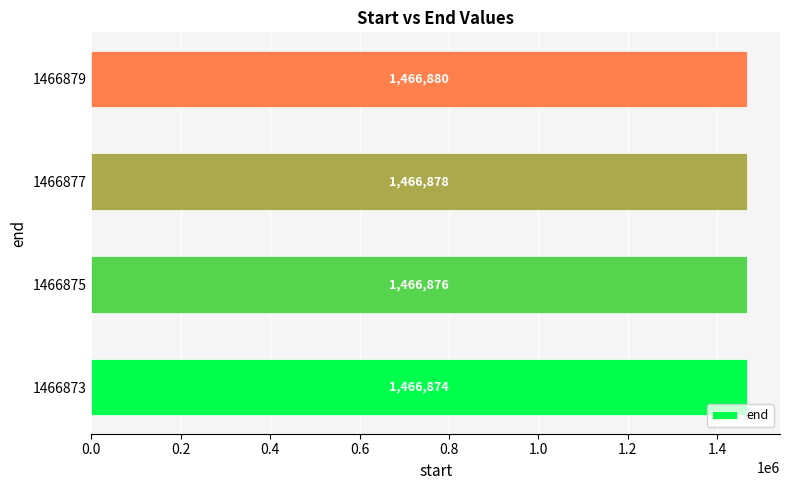

What is the average value?

1466877